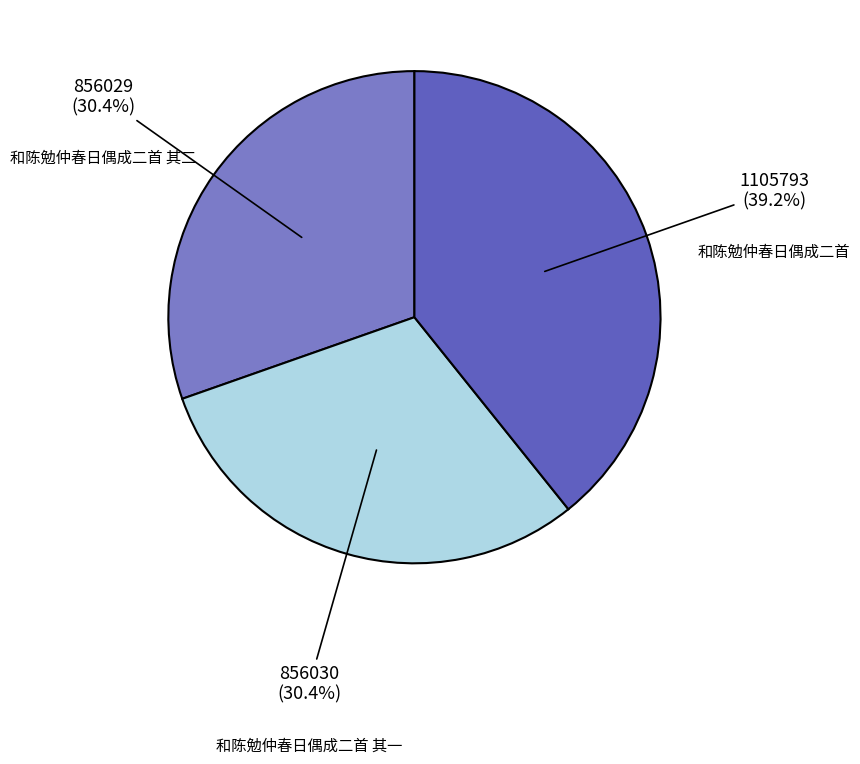

Count the number of slices in the pie.

3